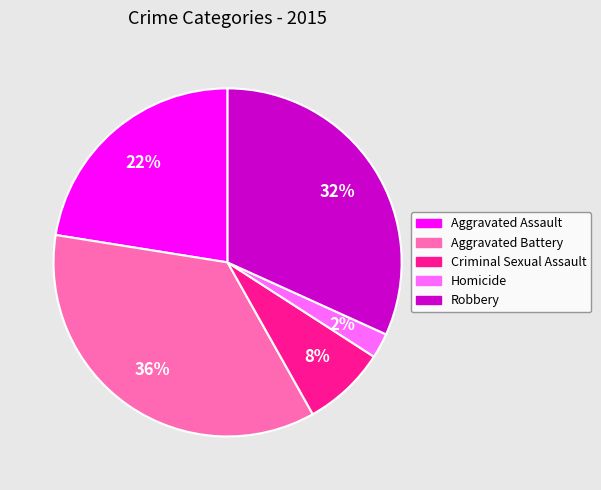

To the nearest percent, what percentage of the pie is Robbery?

32%